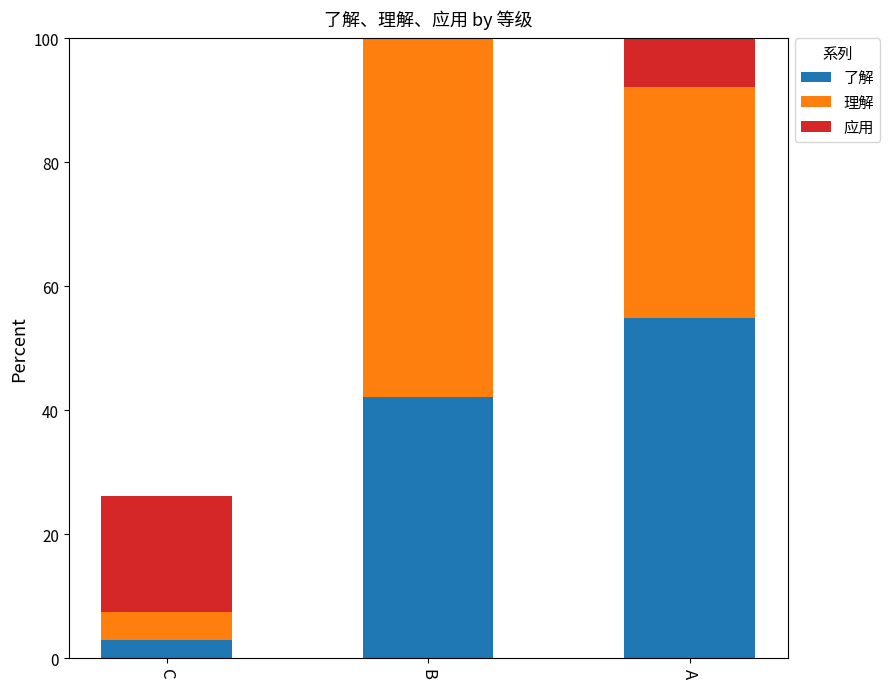

How many data points in 了解 are above 42?

2